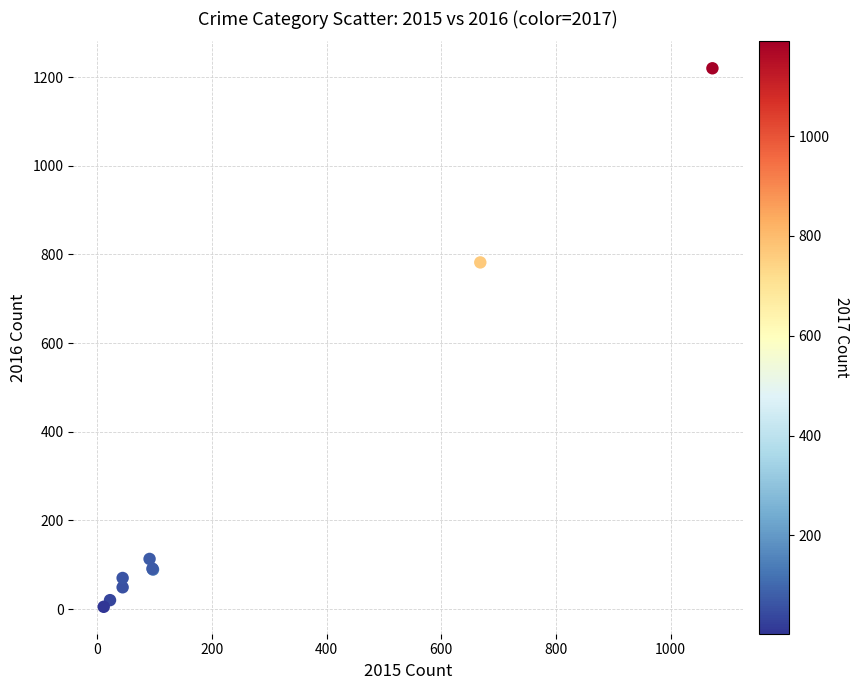

What Y value in the scatter plot is closest to 612?

782